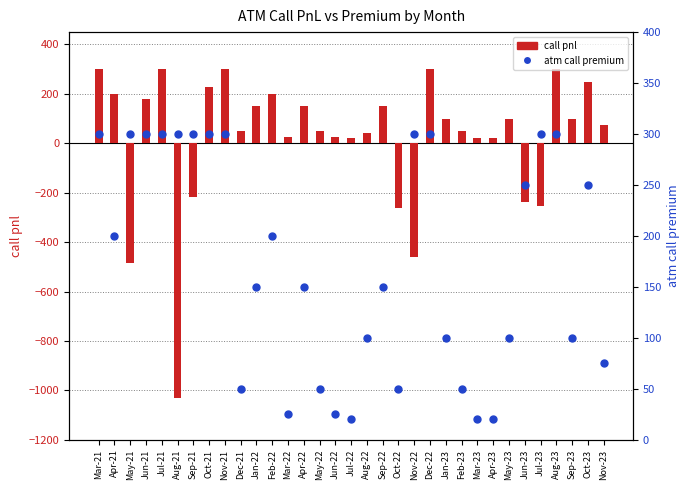

At how many categories does at least one series exceed -392?

33